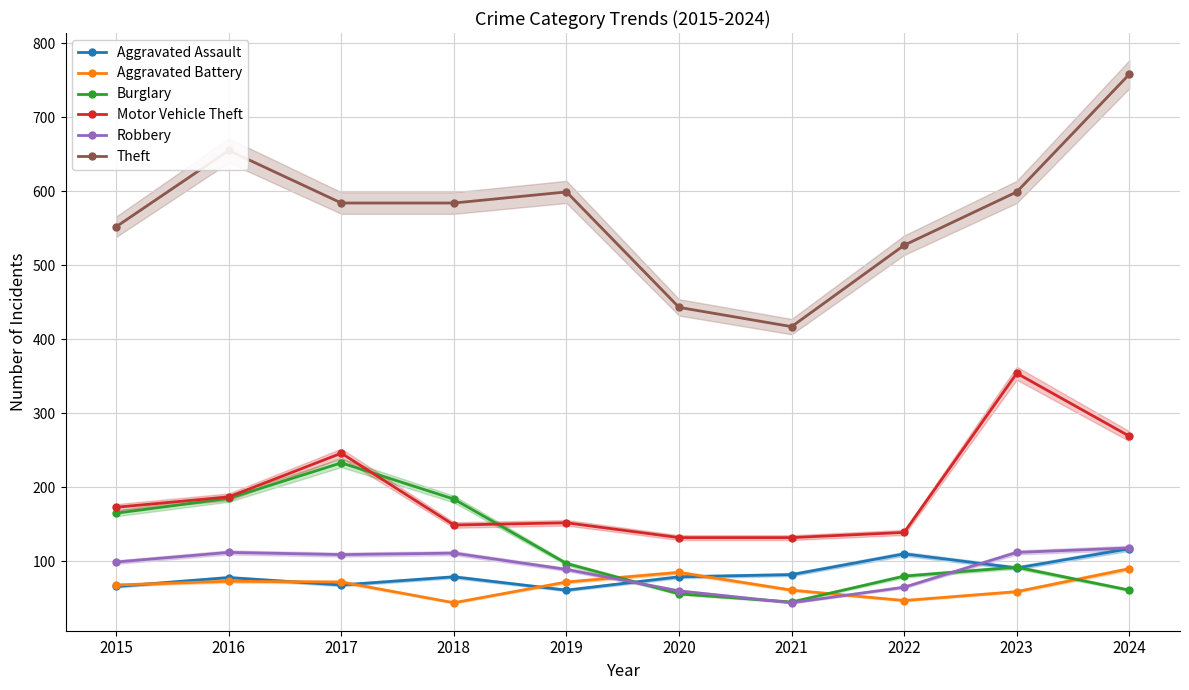

How many categories are shown in the chart?

10